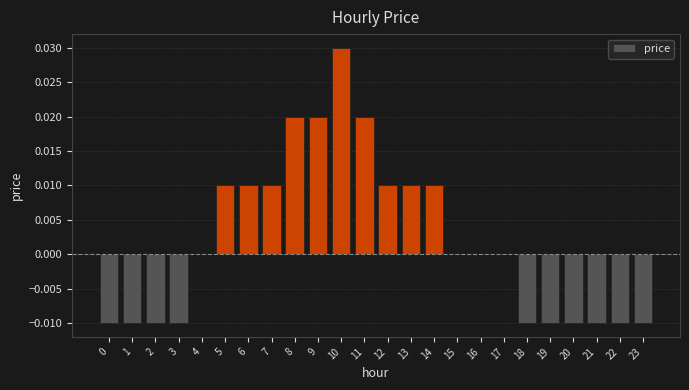

Is it true that the value at 9 is 0.0?

True